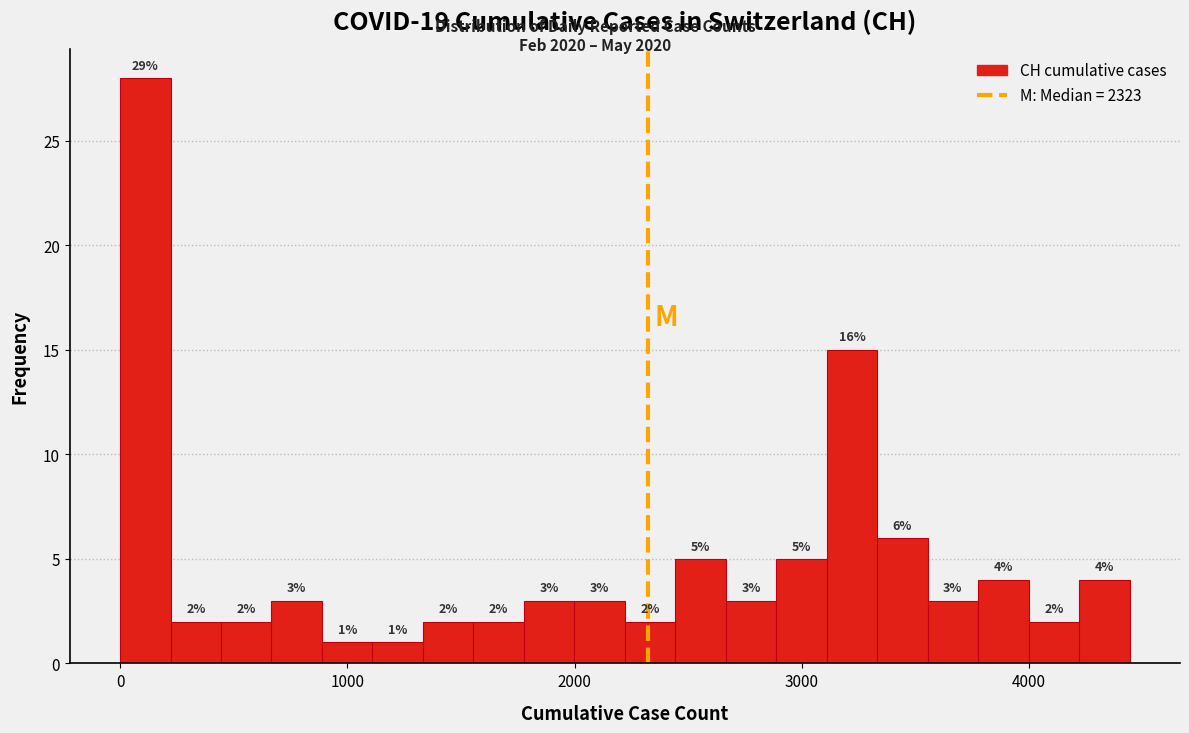

Around what value on the x-axis is the tallest bar? Give the approximate position of its centre, as read against the axis.

100